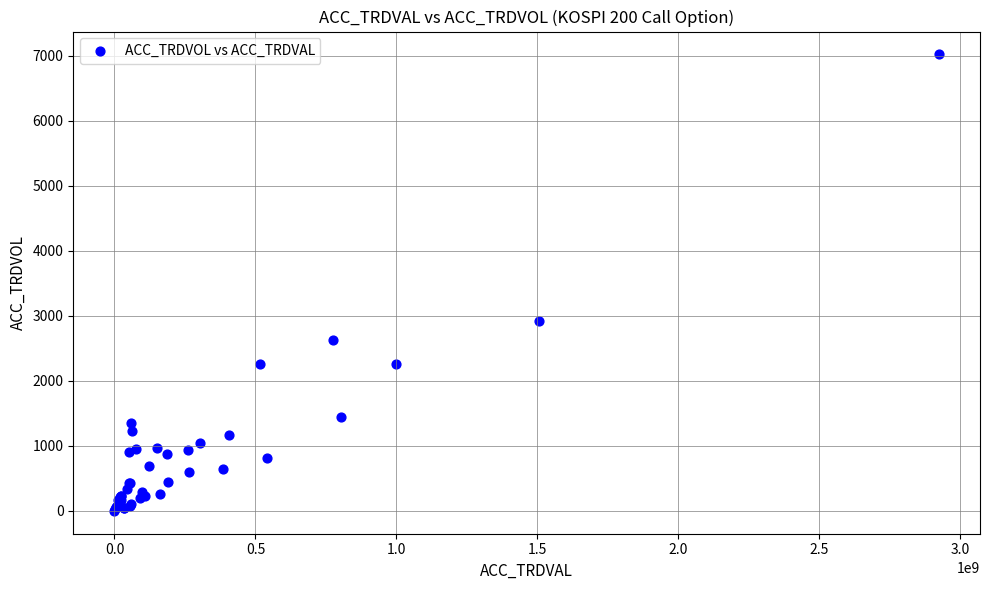

What Y value in the scatter plot is closest to 3511?

2915